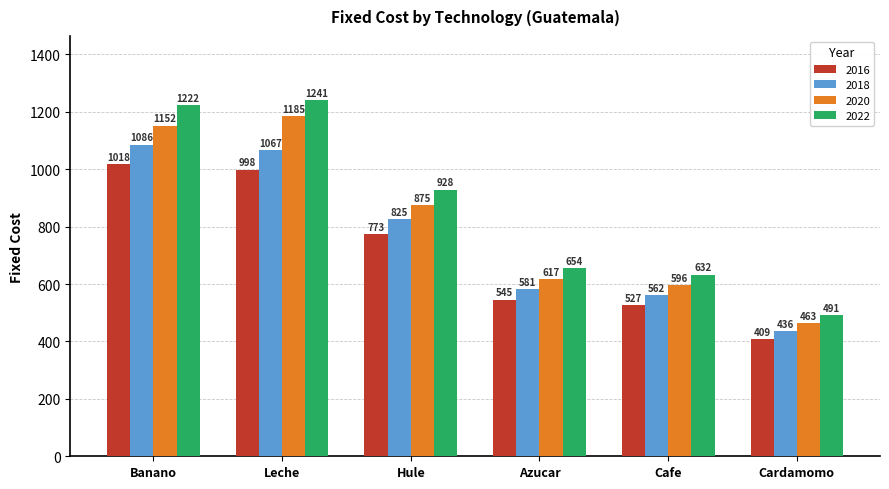

Between Banano and Cardamomo, which series saw the biggest shift?

2022